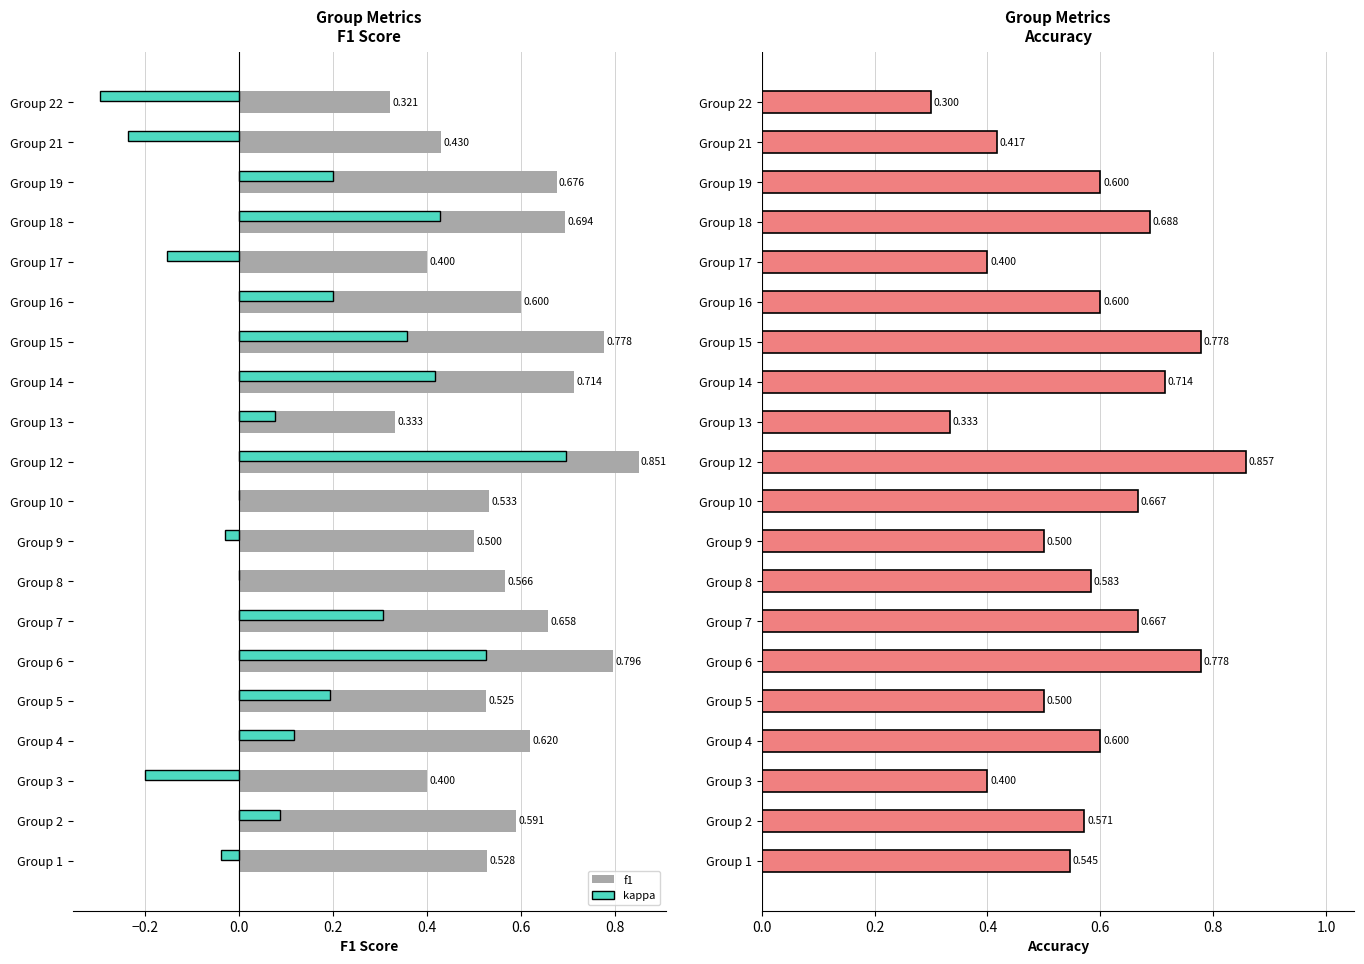

How many data points in kappa are less than 0?

6